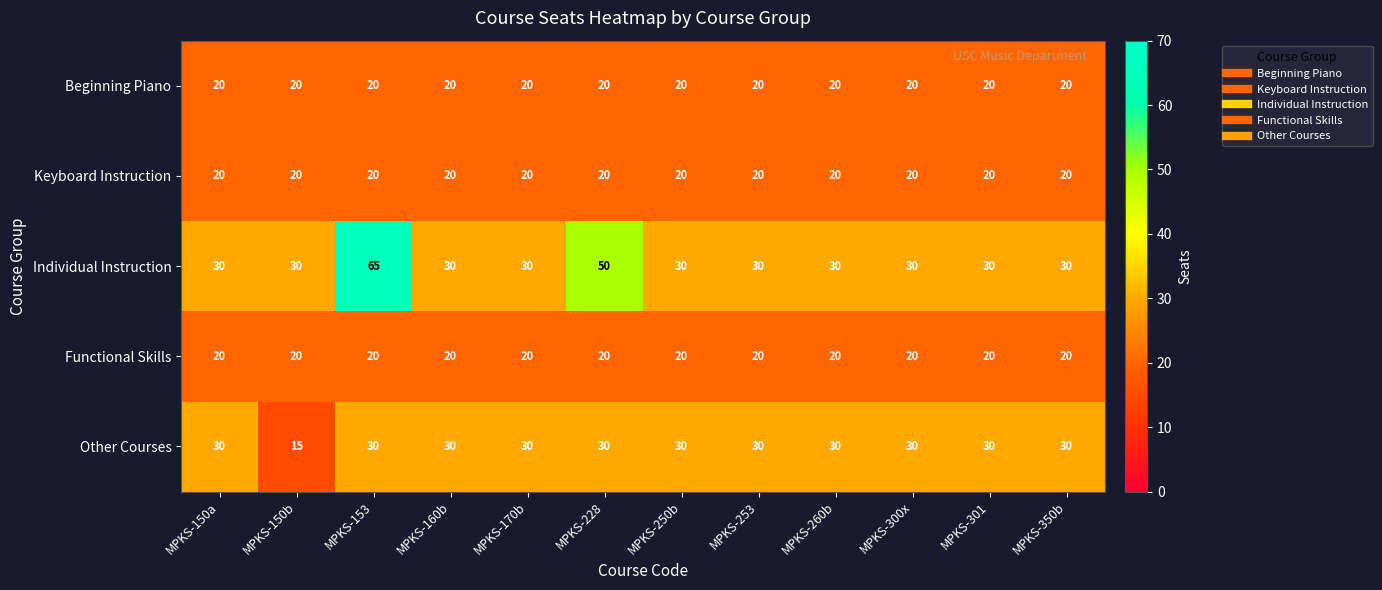

The value of Keyboard Instruction at MPKS-260b is 28. True or false?

False